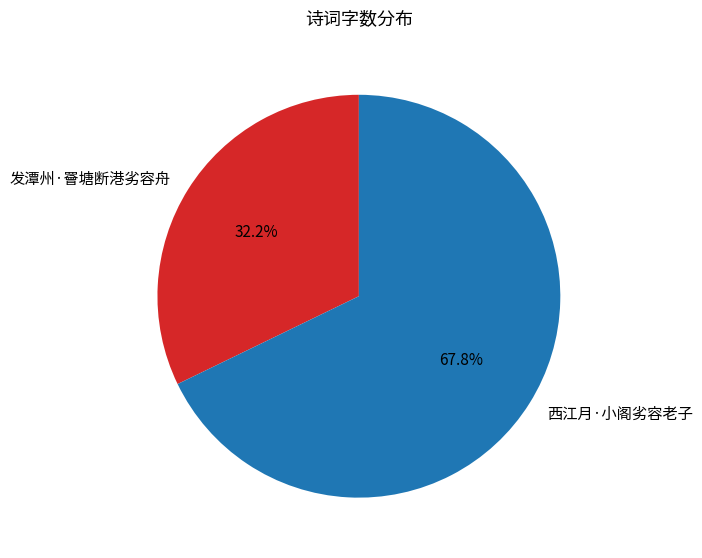

Which has a higher value, 发潭州·罾塘断港劣容舟 or 西江月·小阁劣容老子?

西江月·小阁劣容老子